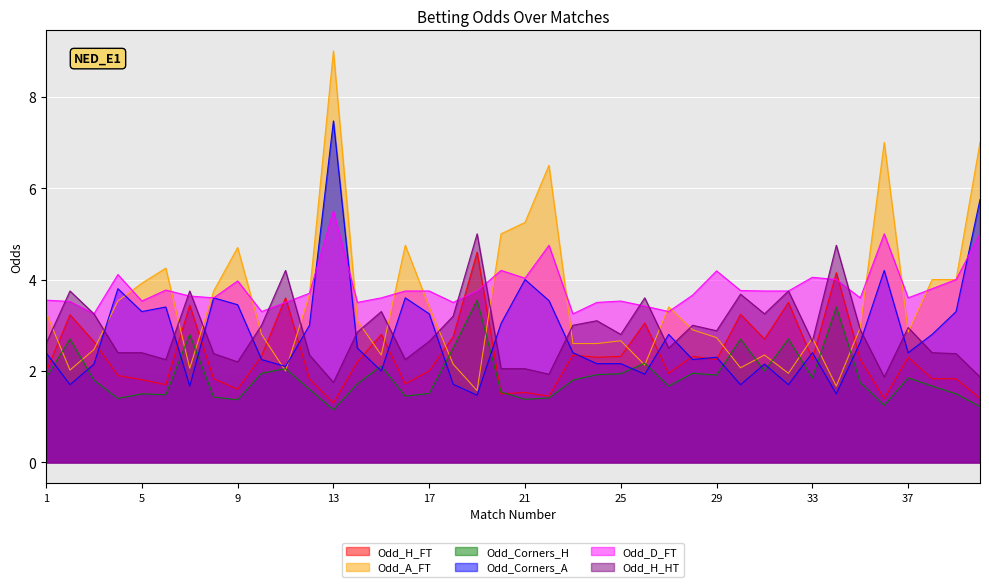

How many interior local peaks does the Odd_Corners_A series have?

11